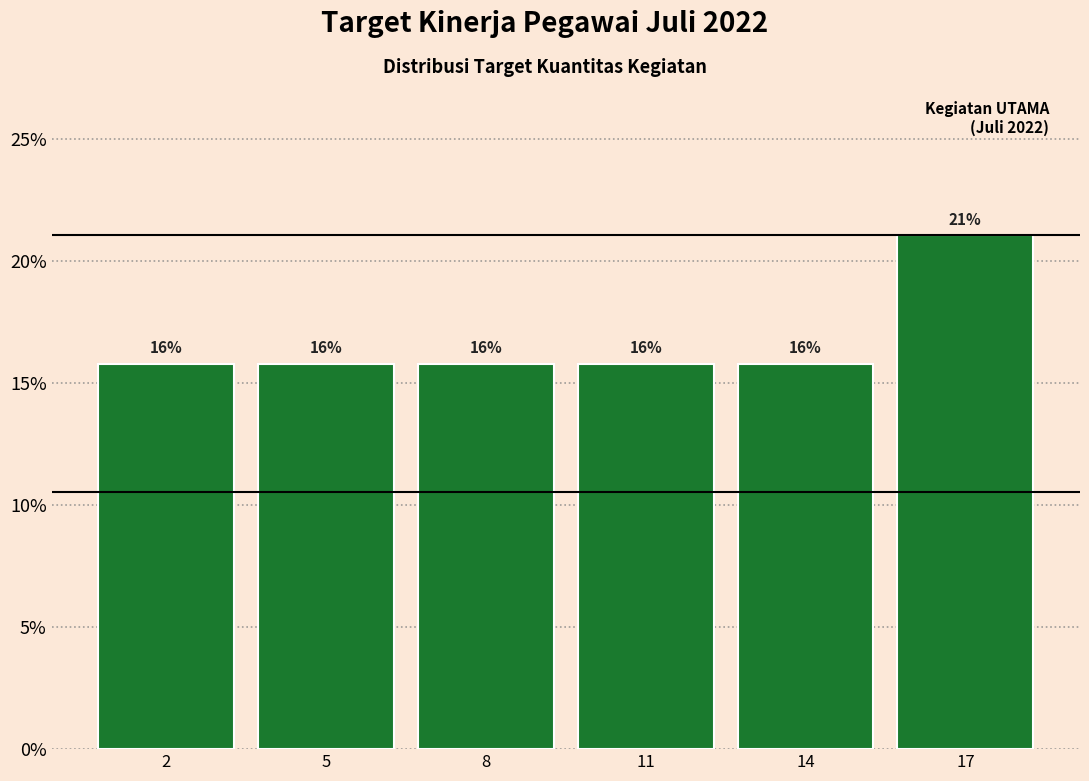

Does the chart contain any negative values?

No